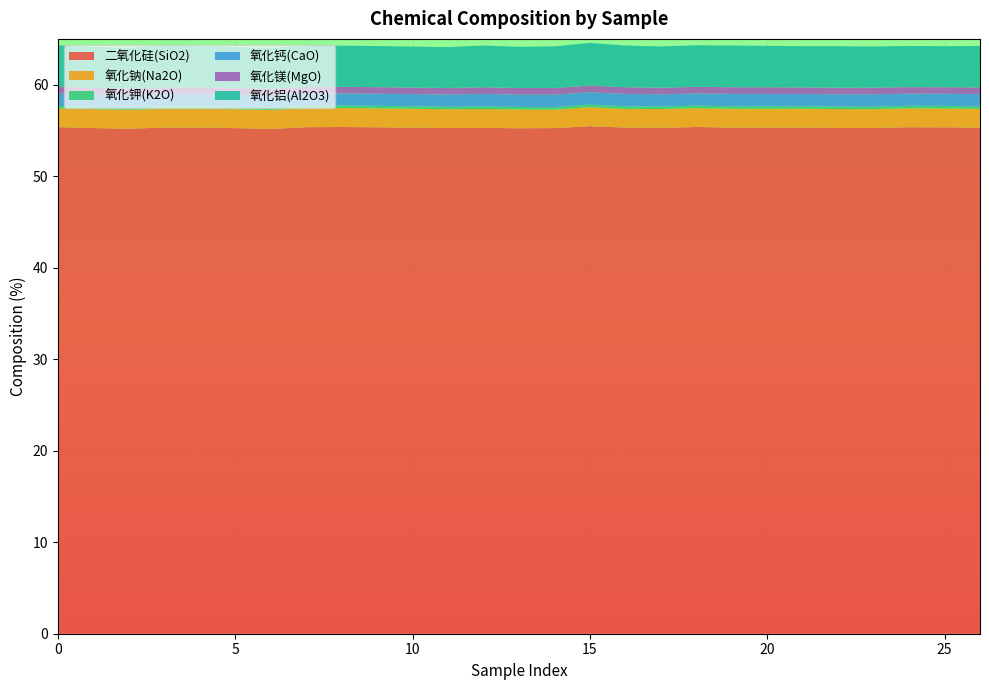

Reading right to left, transcribe all the data shown in this chart.

二氧化硅(SiO2): 26=55.3	25=55.3	24=55.3	23=55.3	22=55.3	21=55.3	20=55.3	19=55.3	18=55.4	17=55.3	16=55.3	15=55.5	14=55.3	13=55.2	12=55.3	11=55.3	10=55.3	9=55.3	8=55.4	7=55.4	6=55.2	5=55.2	4=55.3	3=55.3	2=55.2	1=55.3	0=55.4
氧化钠(Na2O): 26=2.0	25=2.1	24=2.1	23=2.1	22=2.1	21=2.1	20=2.1	19=2.1	18=2.1	17=2.1	16=2.0	15=2.1	14=2.0	13=2.1	12=2.1	11=2.1	10=2.1	9=2.1	8=2.1	7=2.1	6=2.1	5=2.1	4=2.0	3=2.1	2=2.1	1=2.1	0=2.0
氧化钾(K2O): 26=0.3	25=0.3	24=0.3	23=0.3	22=0.3	21=0.3	20=0.3	19=0.3	18=0.3	17=0.3	16=0.3	15=0.3	14=0.3	13=0.3	12=0.3	11=0.3	10=0.3	9=0.3	8=0.3	7=0.3	6=0.3	5=0.3	4=0.3	3=0.3	2=0.3	1=0.3	0=0.3
氧化钙(CaO): 26=1.3	25=1.3	24=1.3	23=1.3	22=1.3	21=1.3	20=1.4	19=1.4	18=1.3	17=1.3	16=1.4	15=1.3	14=1.4	13=1.3	12=1.4	11=1.3	10=1.3	9=1.3	8=1.3	7=1.3	6=1.3	5=1.3	4=1.3	3=1.3	2=1.3	1=1.3	0=1.3
氧化镁(MgO): 26=0.7	25=0.7	24=0.7	23=0.7	22=0.7	21=0.7	20=0.7	19=0.7	18=0.7	17=0.7	16=0.7	15=0.7	14=0.7	13=0.7	12=0.7	11=0.7	10=0.7	9=0.7	8=0.7	7=0.7	6=0.7	5=0.7	4=0.7	3=0.7	2=0.7	1=0.7	0=0.7
氧化铝(Al2O3): 26=4.5	25=4.5	24=4.5	23=4.5	22=4.5	21=4.5	20=4.5	19=4.5	18=4.5	17=4.5	16=4.6	15=4.7	14=4.5	13=4.5	12=4.6	11=4.5	10=4.5	9=4.5	8=4.5	7=4.5	6=4.5	5=4.5	4=4.5	3=4.5	2=4.5	1=4.5	0=4.5